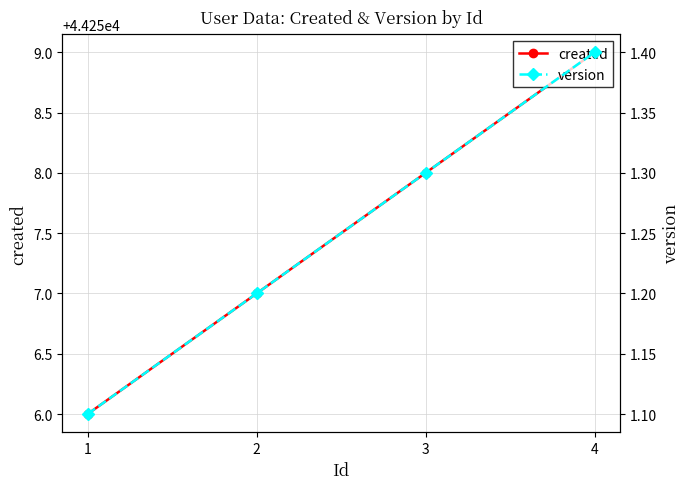

Is it true that created equals 59172.5 at 4?

False